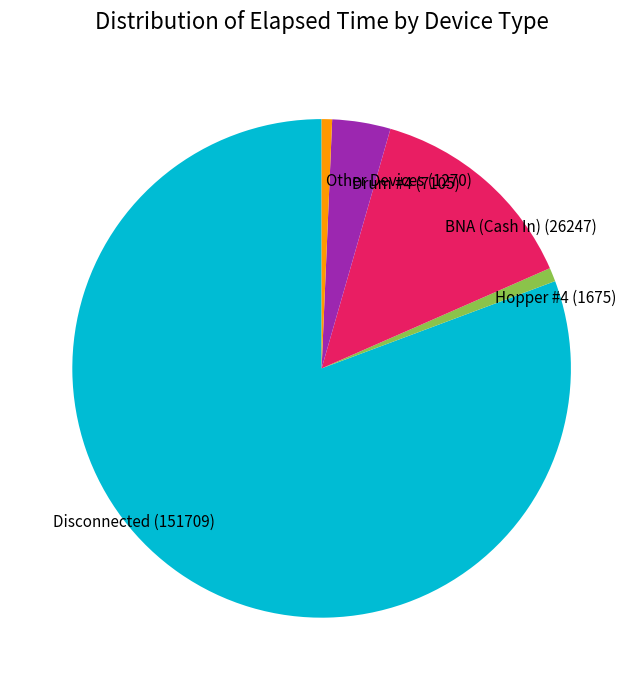

What is the largest slice in the pie chart?

Disconnected